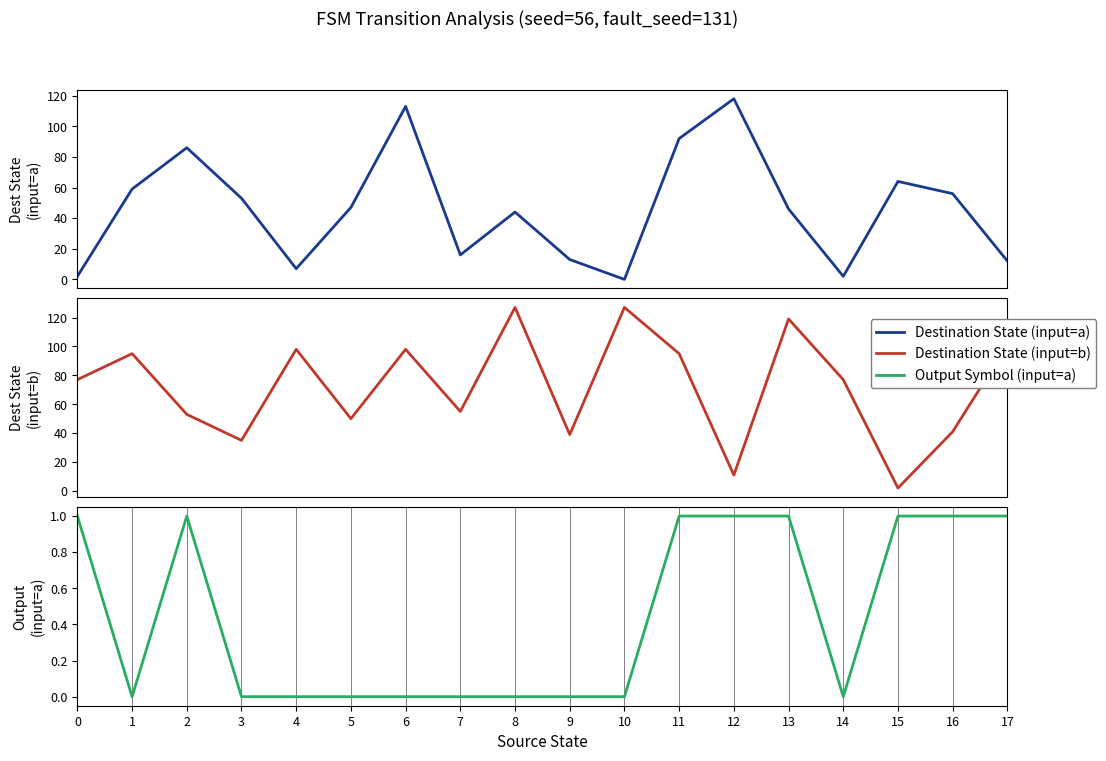

Reading left to right, extract all data points from this chart.

Destination State (input=a): 2	59	86	53	7	47	113	16	44	13	0	92	118	46	2	64	56	12
Destination State (input=b): 77	95	53	35	98	50	98	55	127	39	127	95	11	119	77	2	41	101
Output Symbol (input=a): 1	0	1	0	0	0	0	0	0	0	0	1	1	1	0	1	1	1